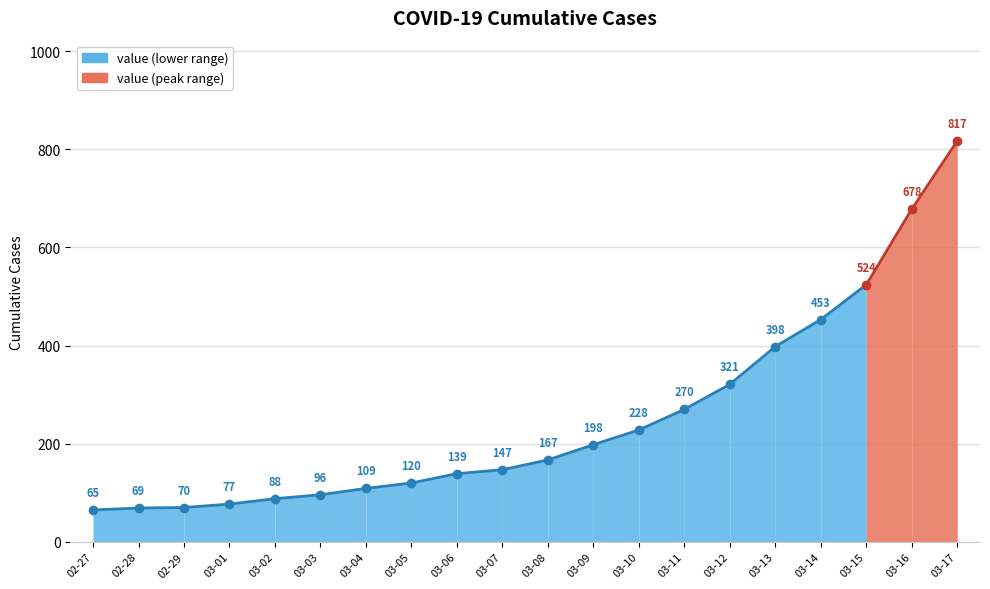

What is the sum of all values?

5034